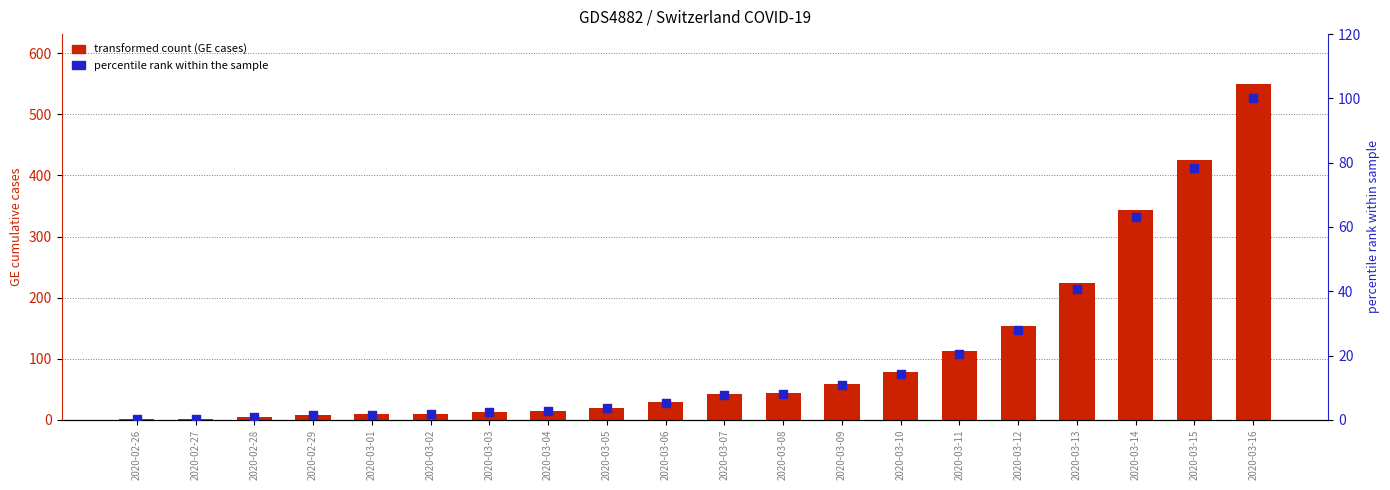

Which series has the largest total across all categories?

GE cumulative cases